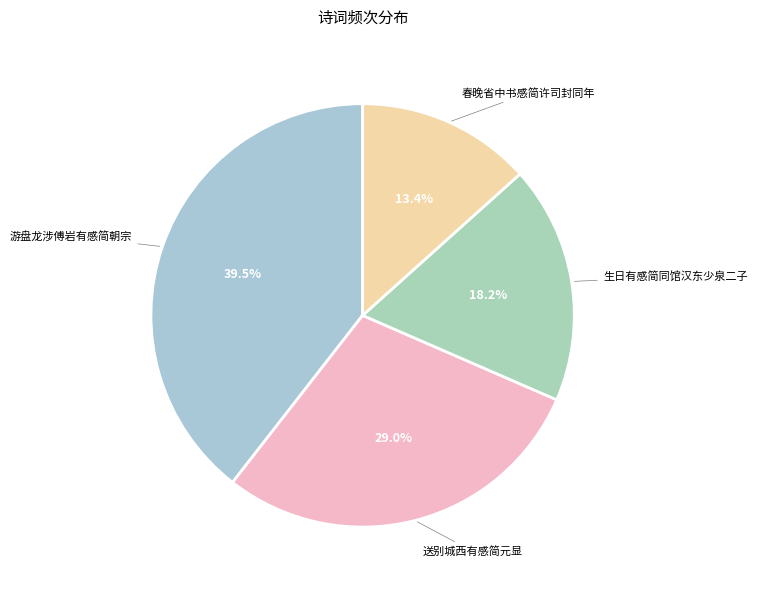

How many slices are in this pie chart?

4